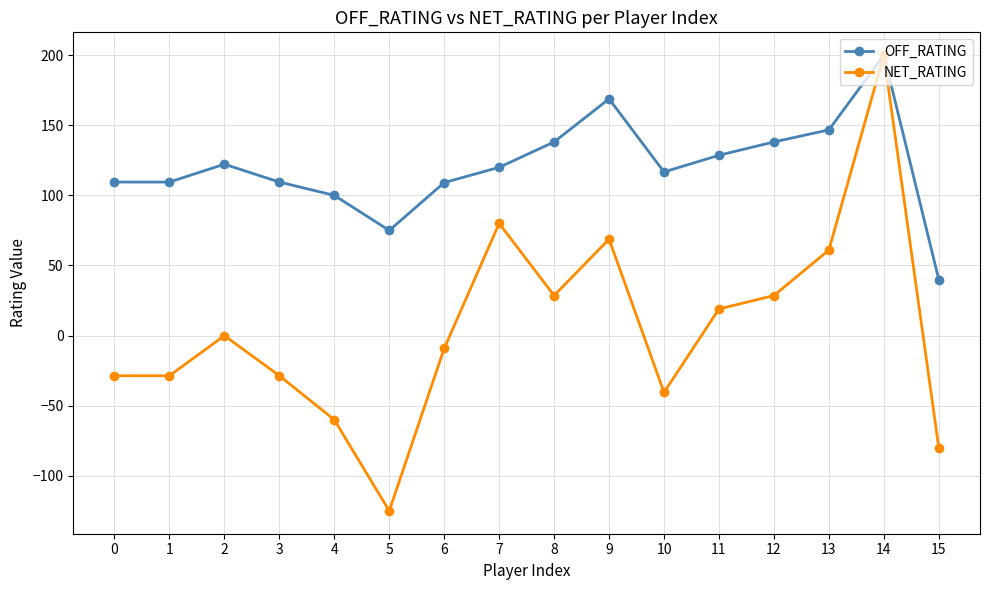

At which category does NET_RATING reach its first local peak?

2